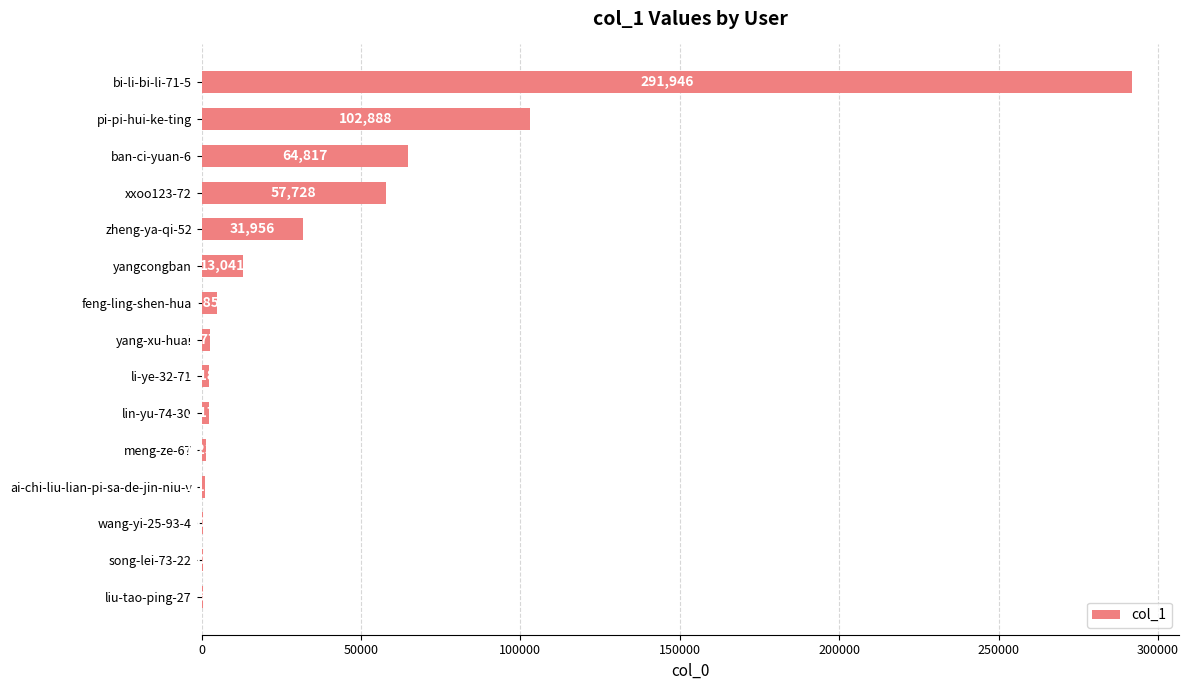

What is the sum of all values?

577809